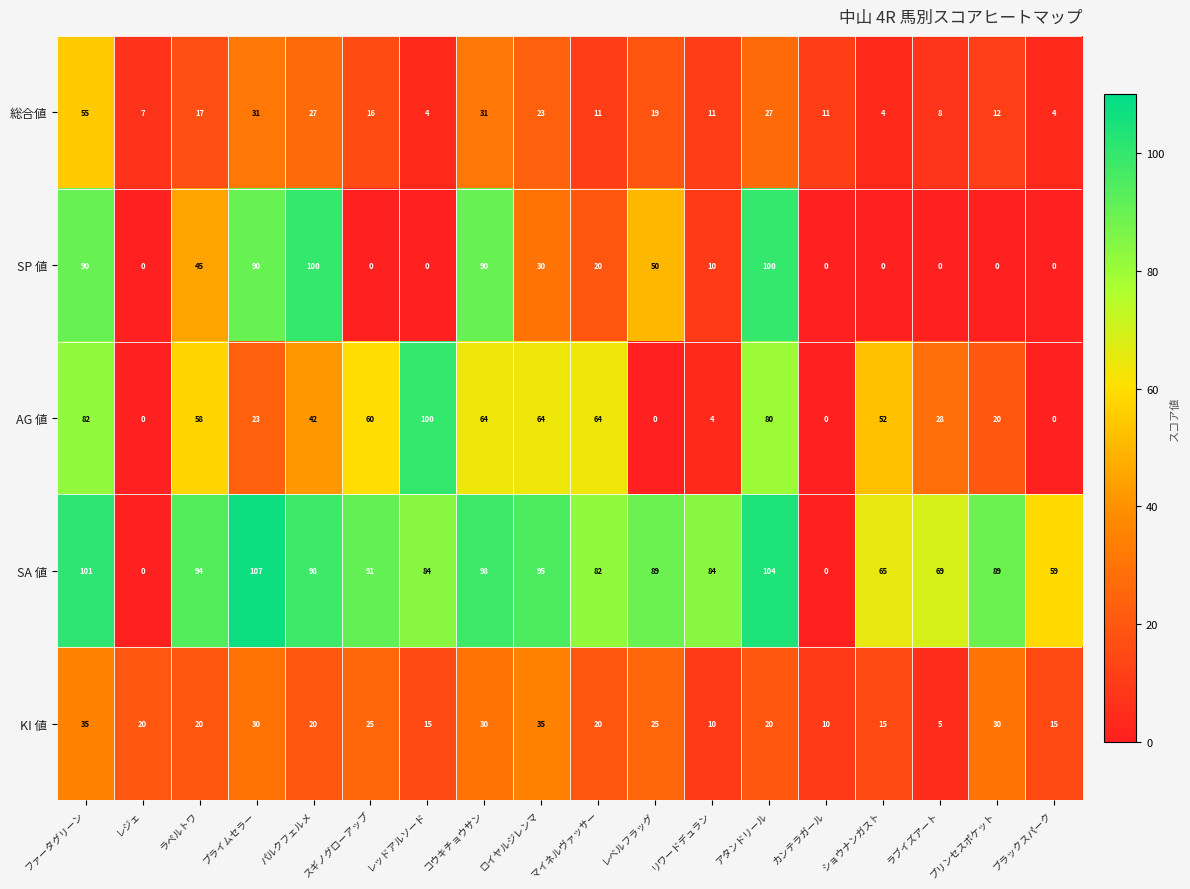

Is it true that AG 値 equals 20 at プリンセスポケット?

True